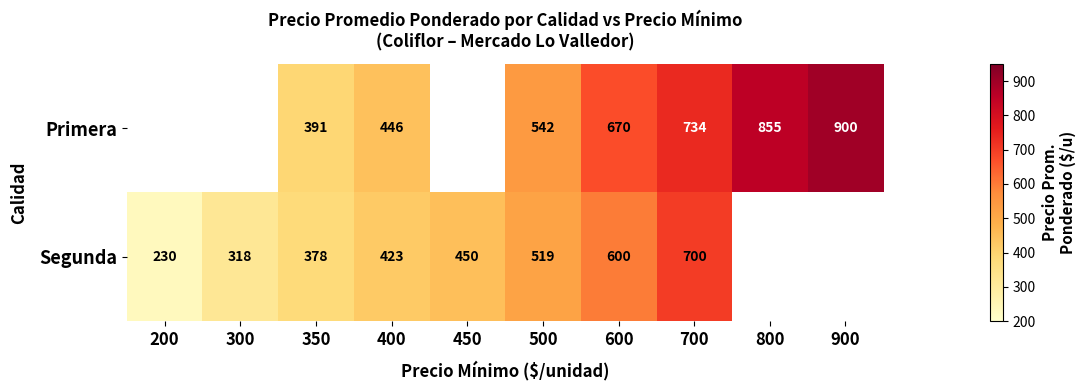

At which category does the chart reach its minimum across all series?

200